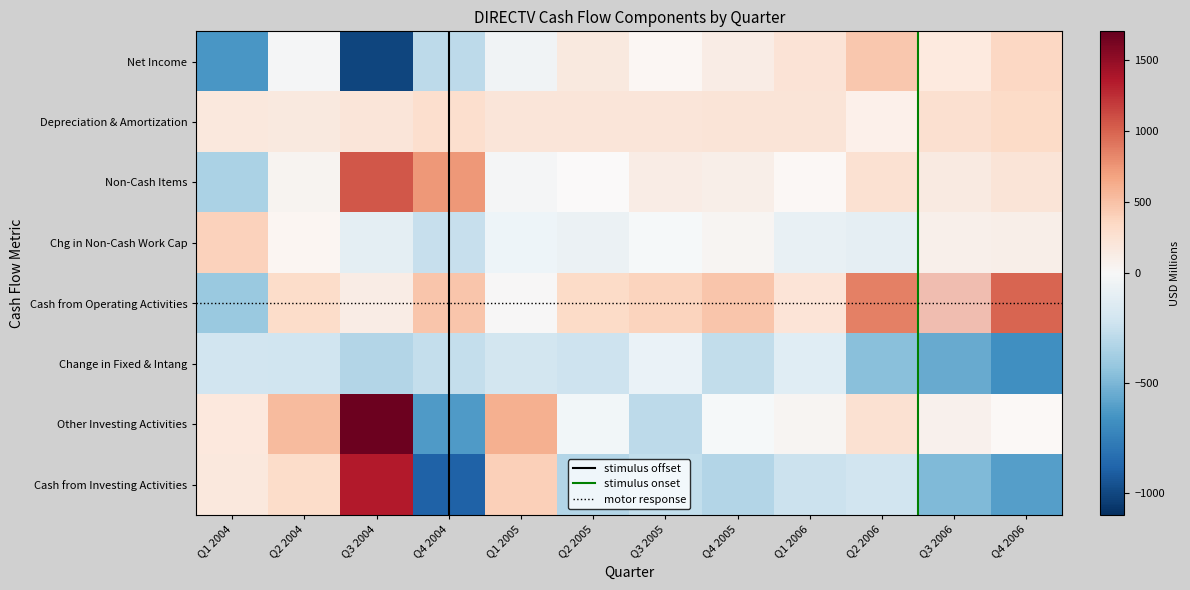

How many values in the Cash from Investing Activities series exceed -237?

5